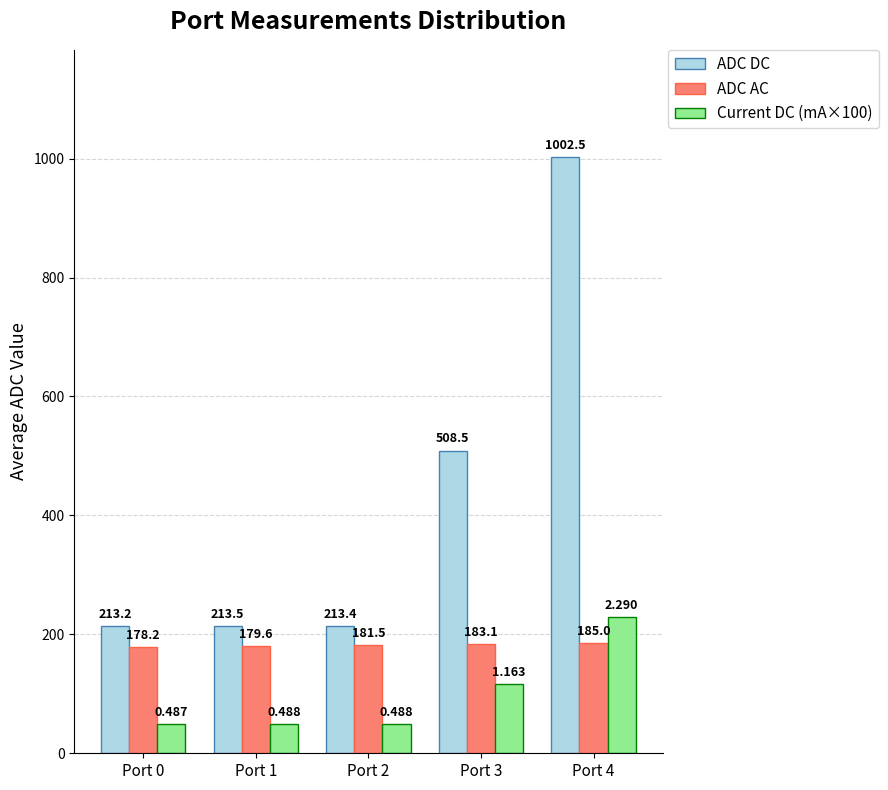

What is the lowest value of the Current DC (mA×100) series?

48.7